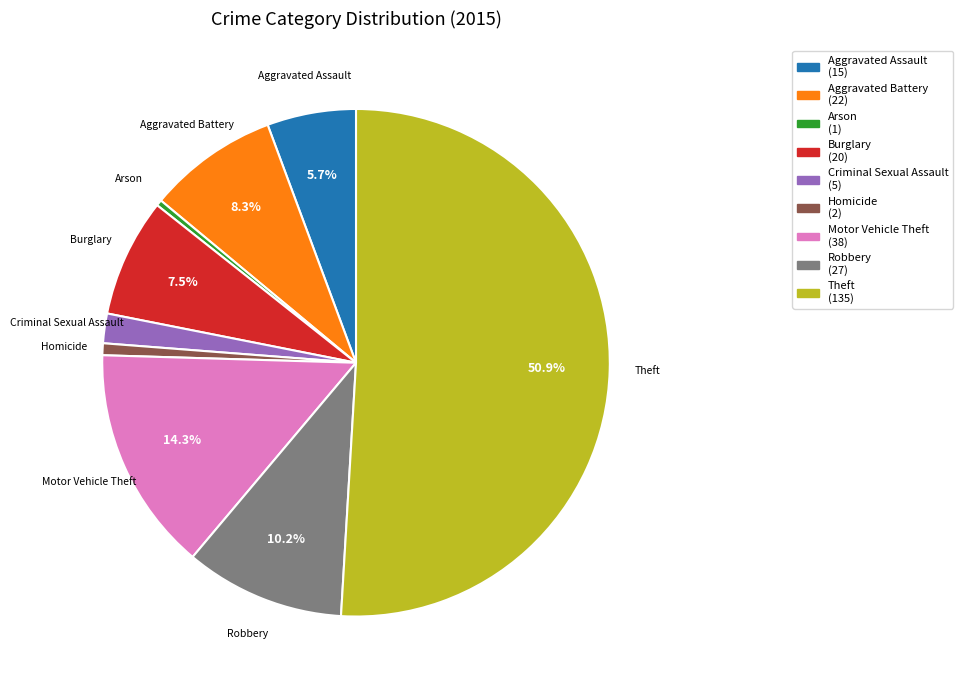

Which category accounts for the majority?

Theft